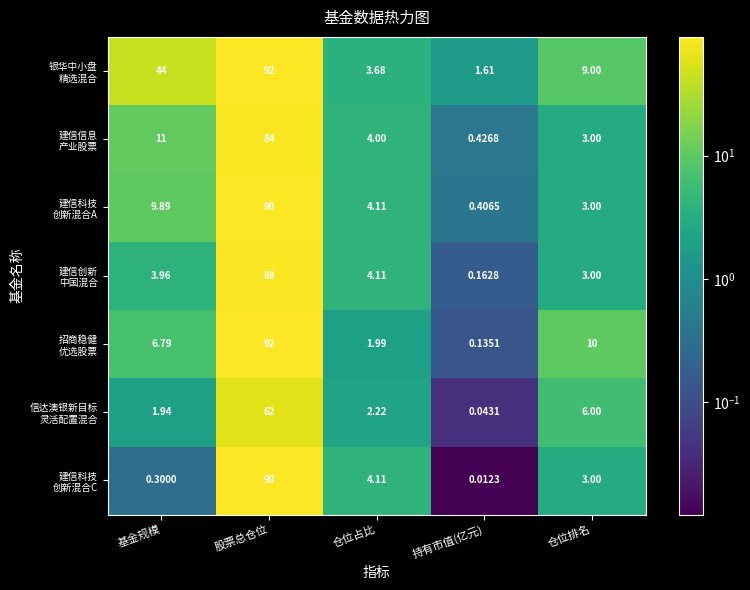

What is the total value across all series at 基金规模?

77.9